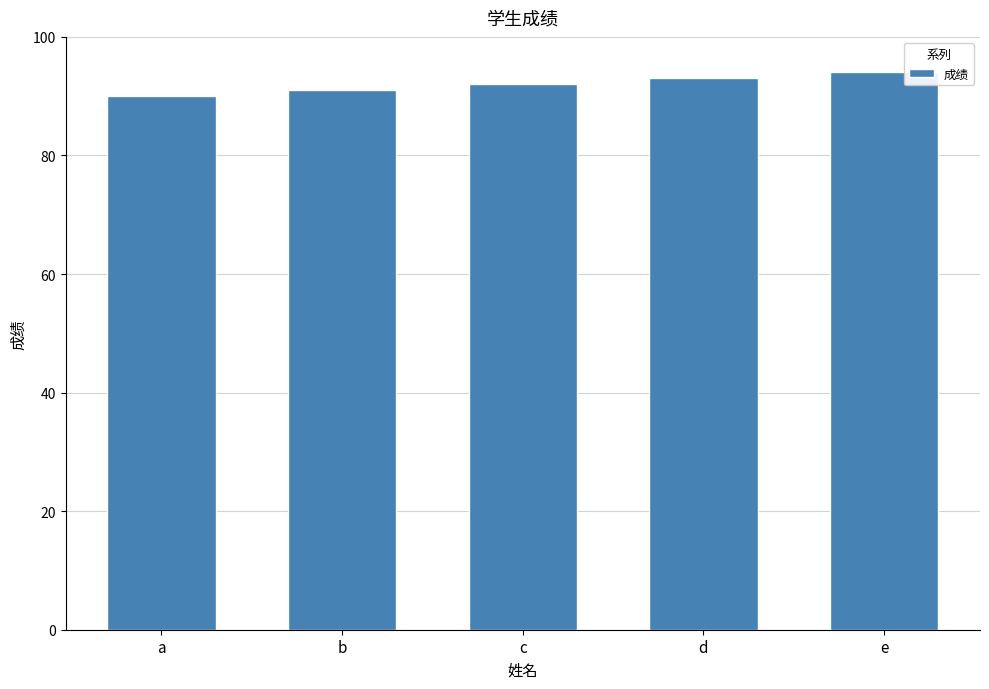

Rank the categories by value from lowest to highest.

a, b, c, d, e